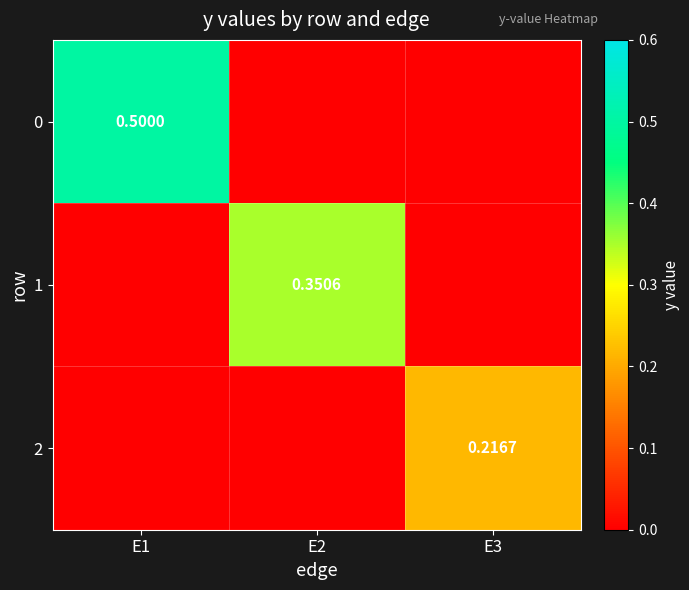

Is the value of 2 at E3 greater than the value of 0 at E1?

No